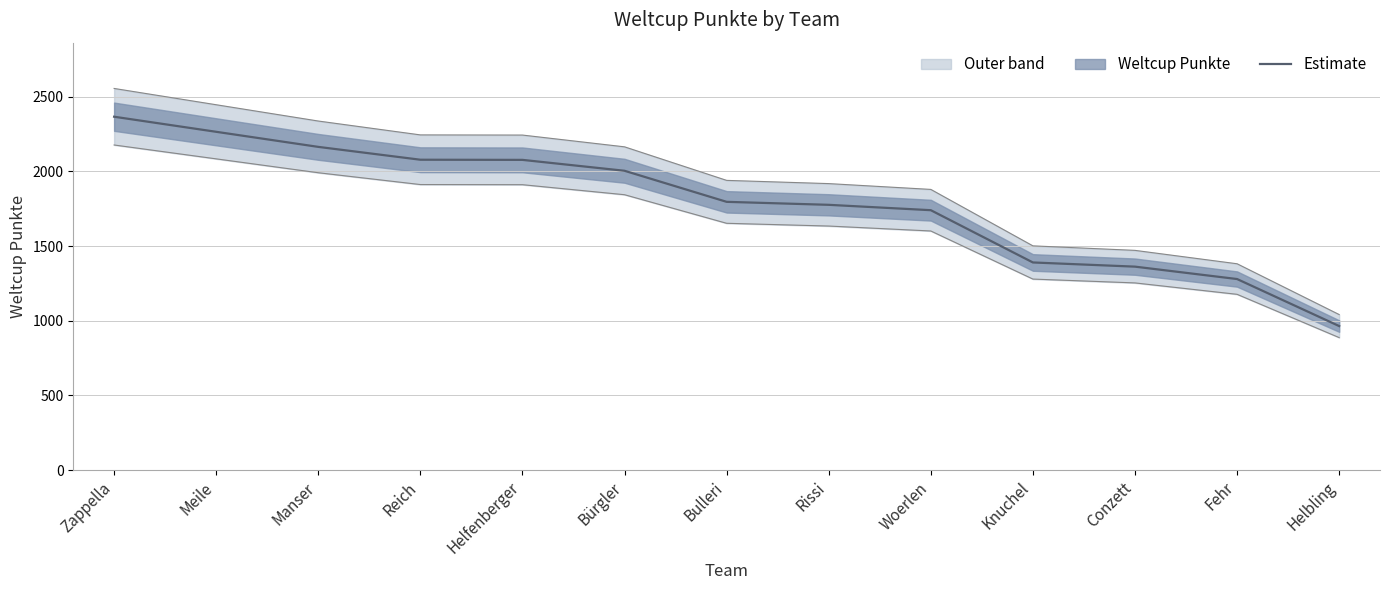

What is the label of the 1st point from the right?

Helbling